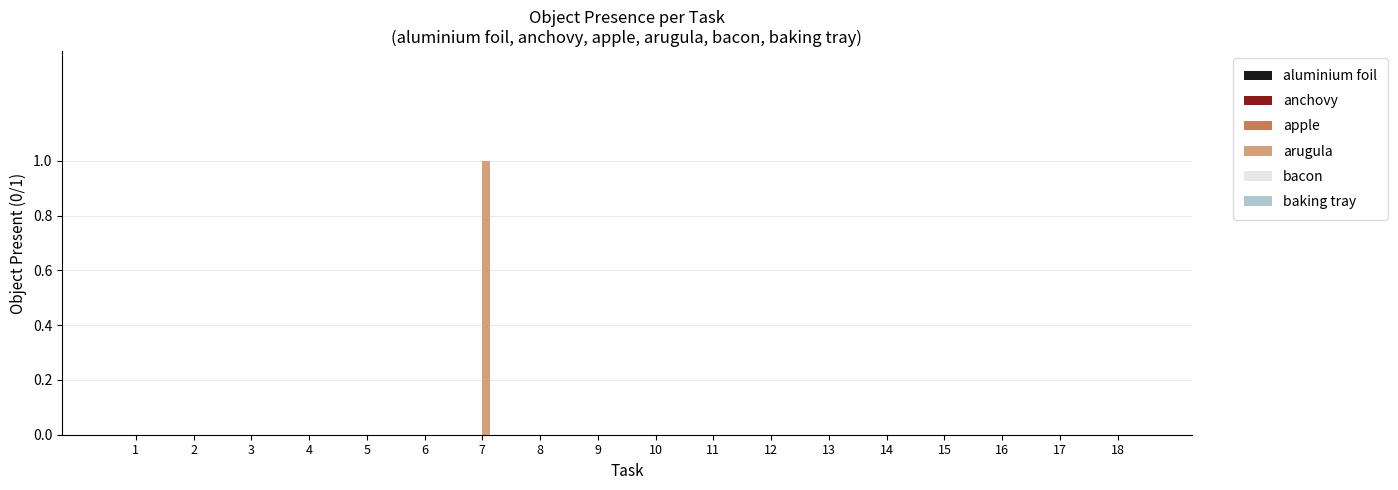

Which category has the highest value across all series?

7